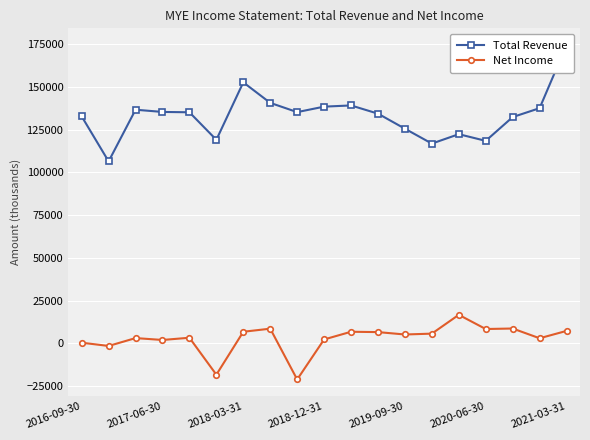

Does the chart display data point markers on the line(s)?

Yes